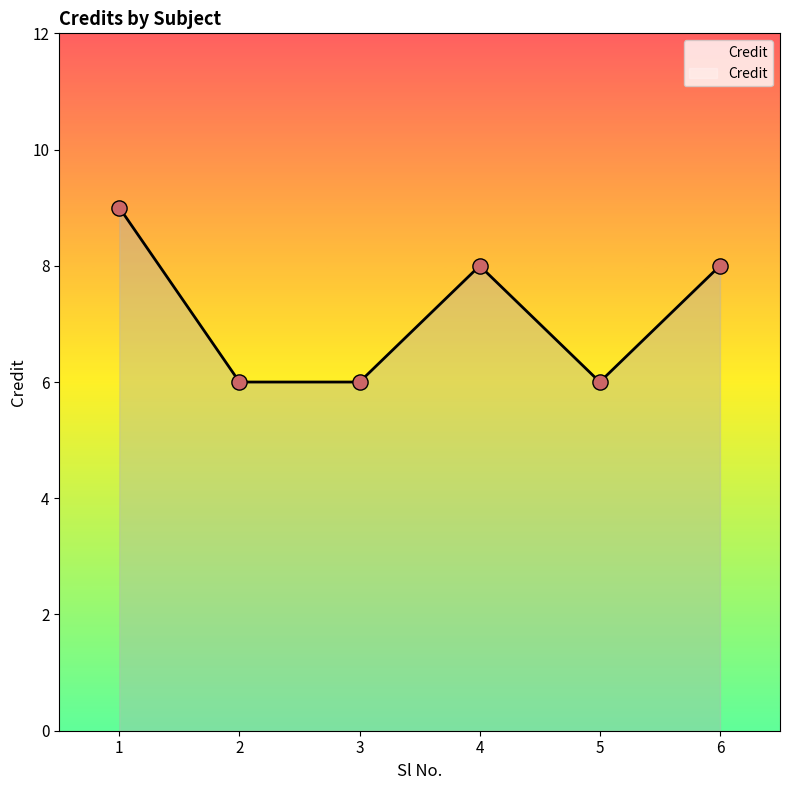

What is the ratio of the value at 3 to the value at 5?

1.0